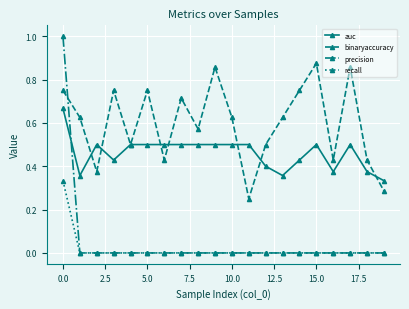

List the series in order of their peak value, lowest first.

recall, auc, binaryaccuracy, precision